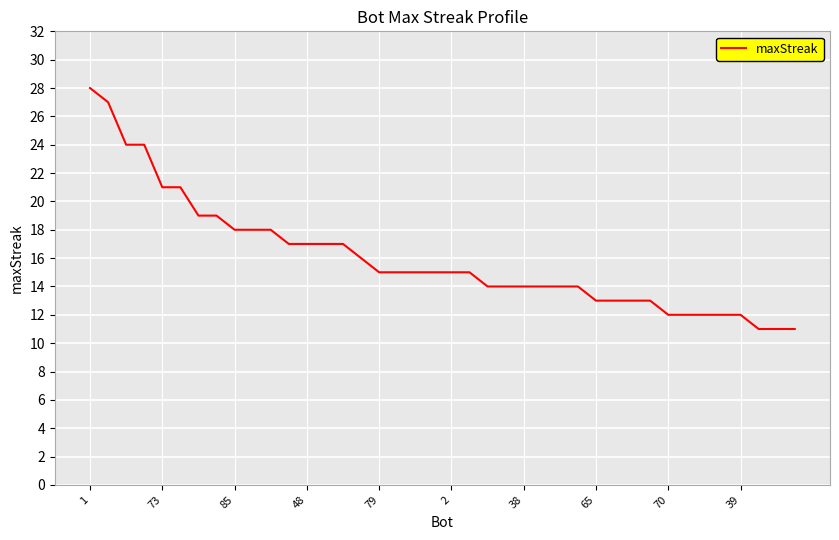

What is the maximum value shown in the chart?

28